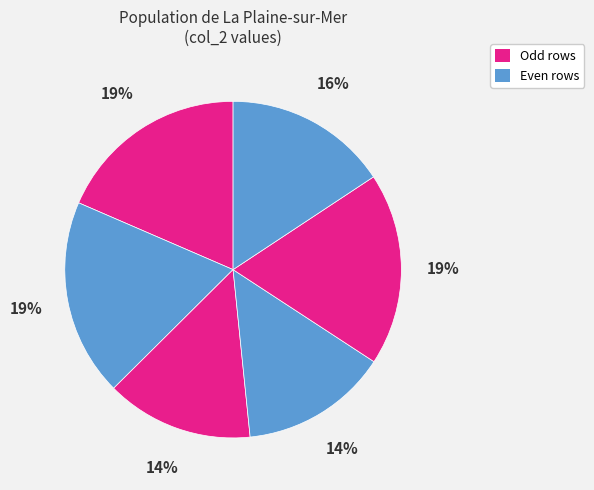

How many segments does this pie chart have?

6